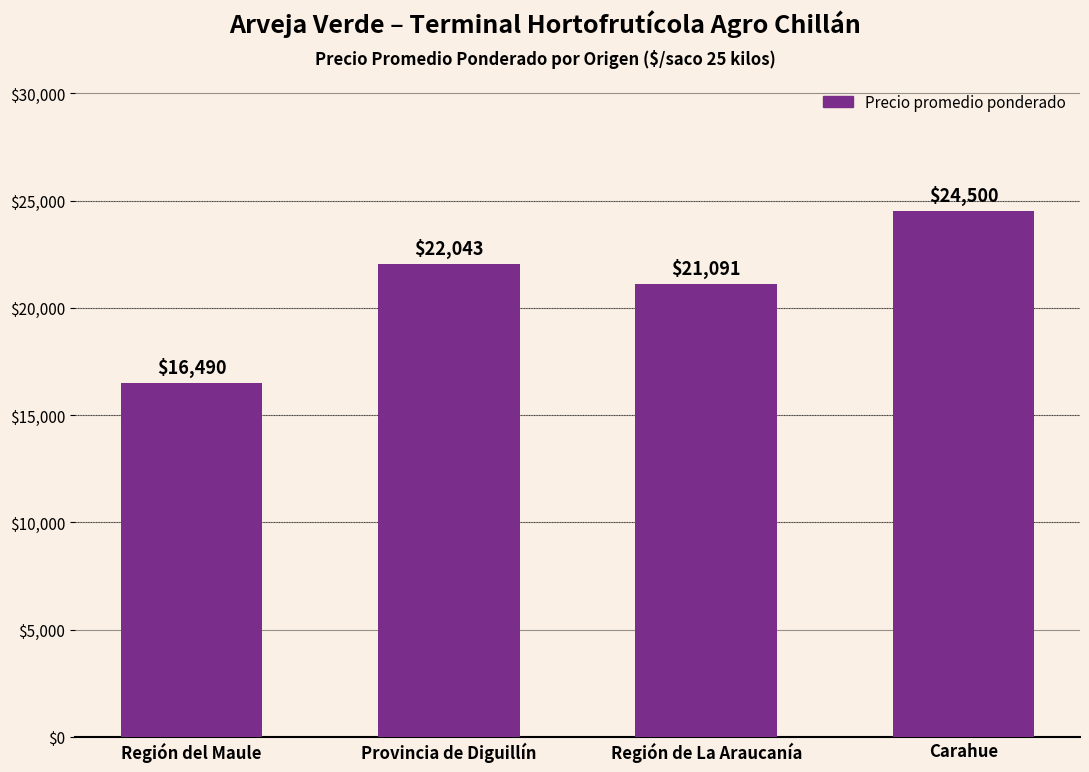

Count the values in the range 21091 to 24500.

3